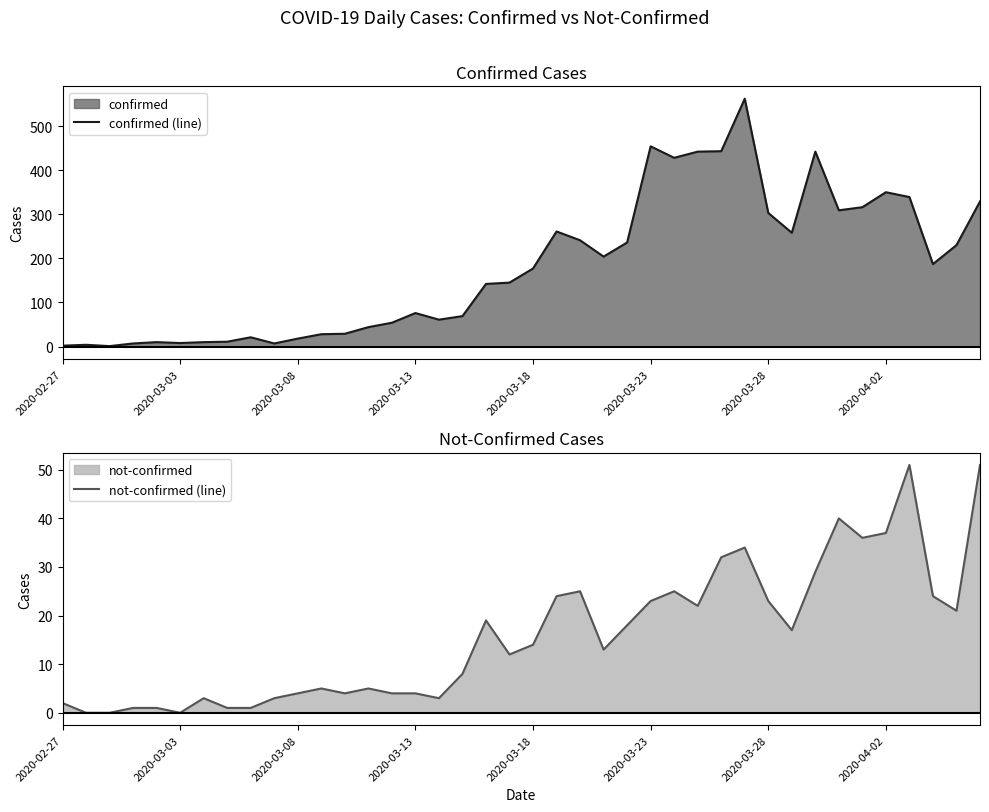

Which series has the largest total across all categories?

confirmed (line)